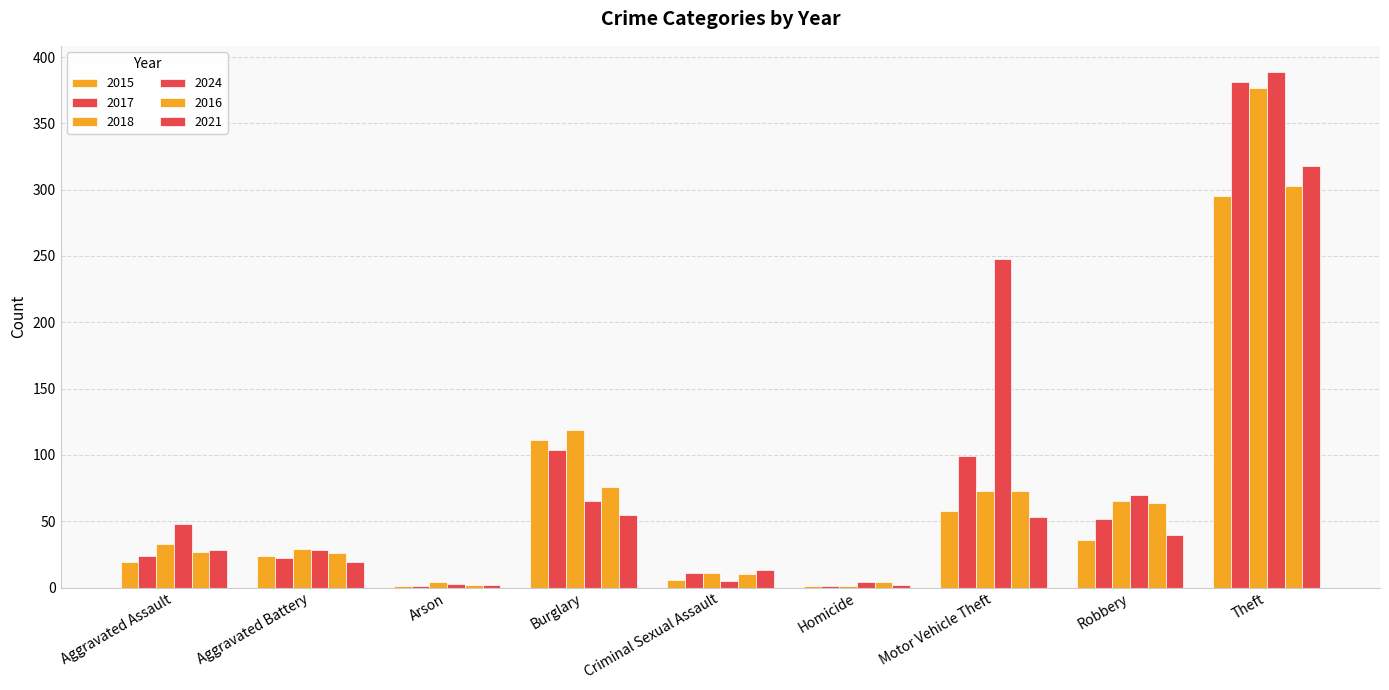

How many groups of bars are there?

9